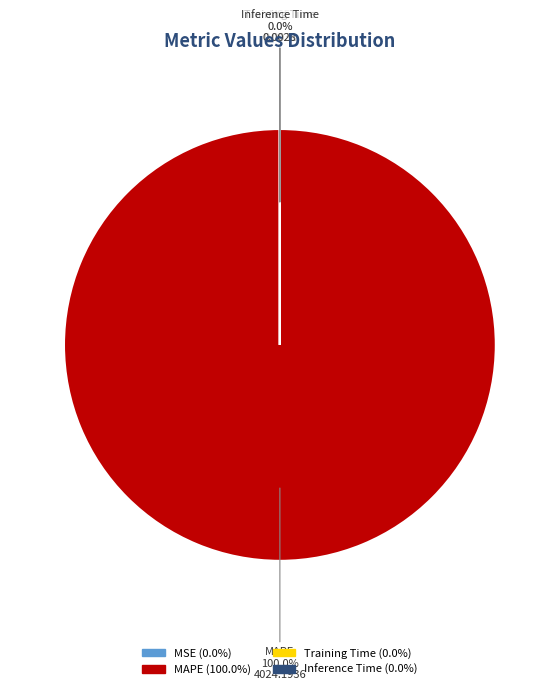

To the nearest percent, what is the difference between the largest and smallest slice percentages?

100%